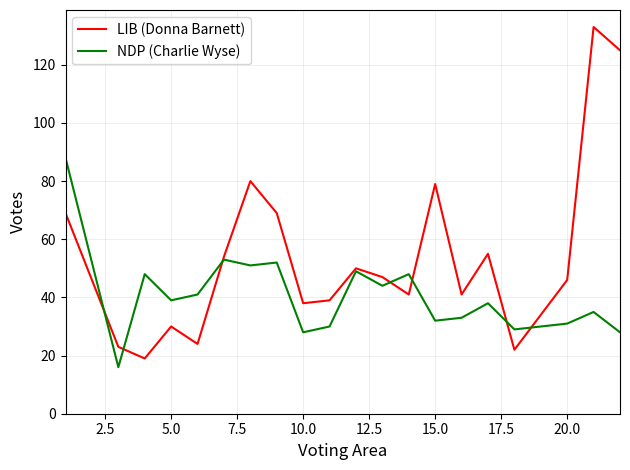

Which series has the largest range (max minus min)?

LIB (Donna Barnett)